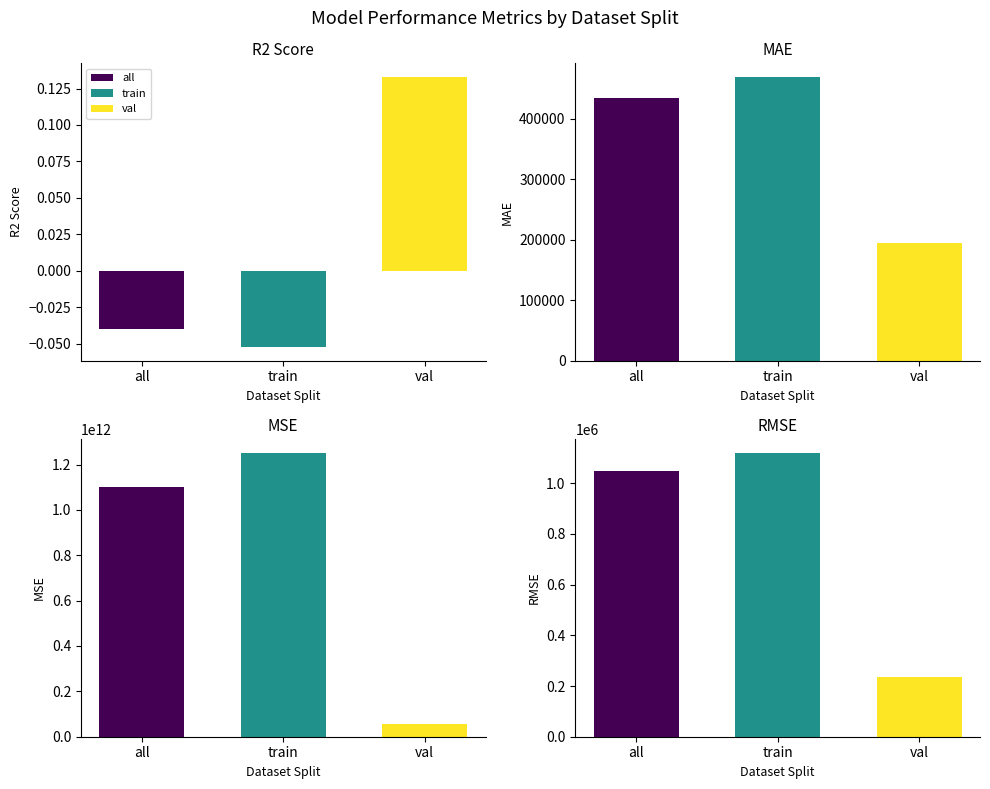

How many groups of bars are there?

3